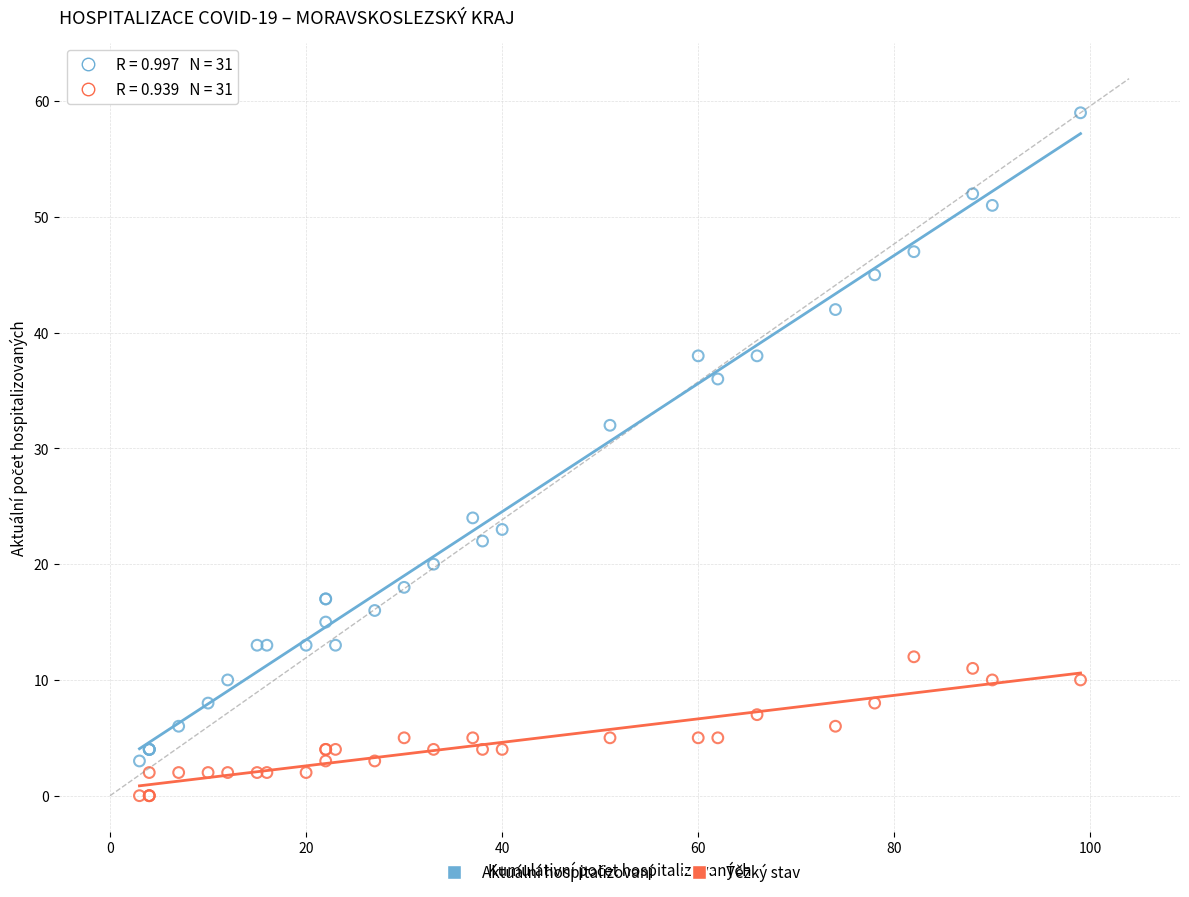

Across all series, what Y value is closest to 29?

32